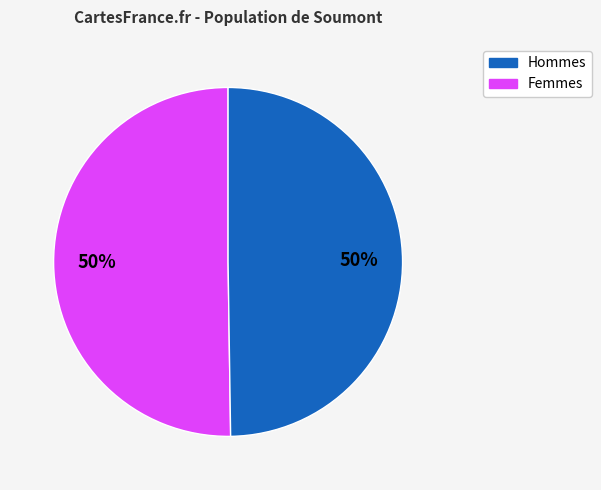

How many slices are in this pie chart?

2